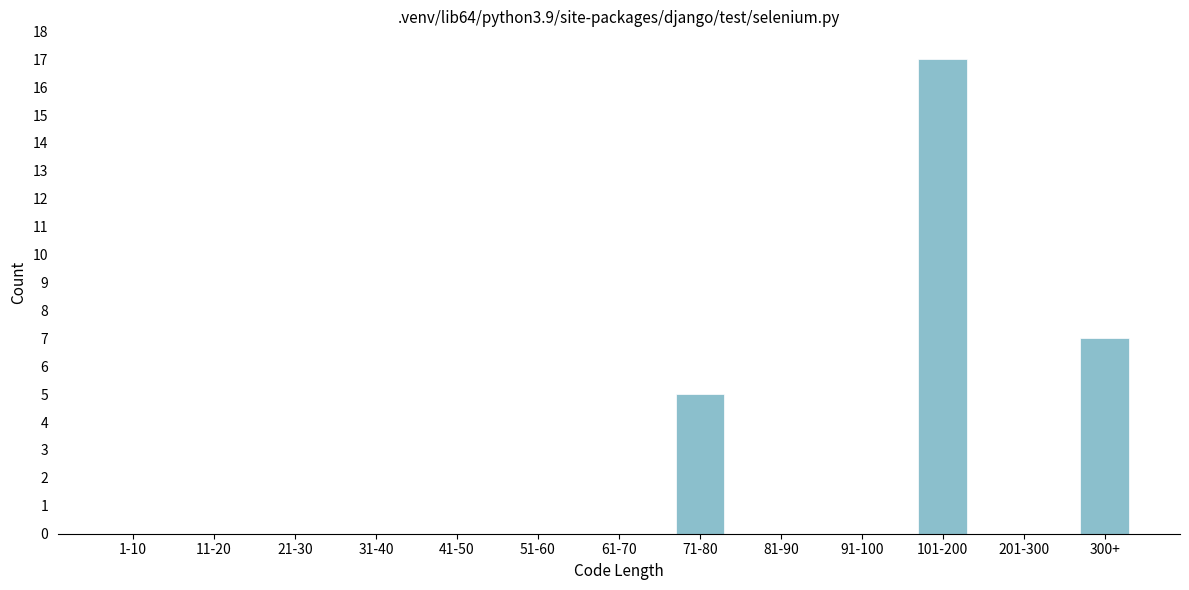

Reading right to left, what are all the values shown in this chart?

300+=7	201-300=0	101-200=17	91-100=0	81-90=0	71-80=5	61-70=0	51-60=0	41-50=0	31-40=0	21-30=0	11-20=0	1-10=0